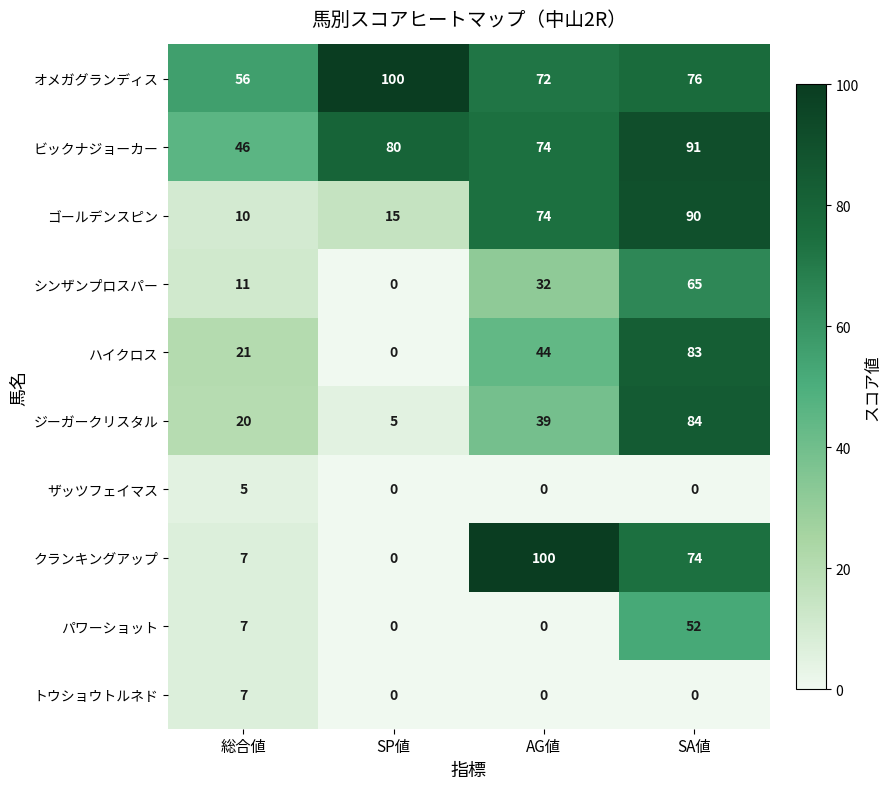

What is the highest value of the ハイクロス series?

83